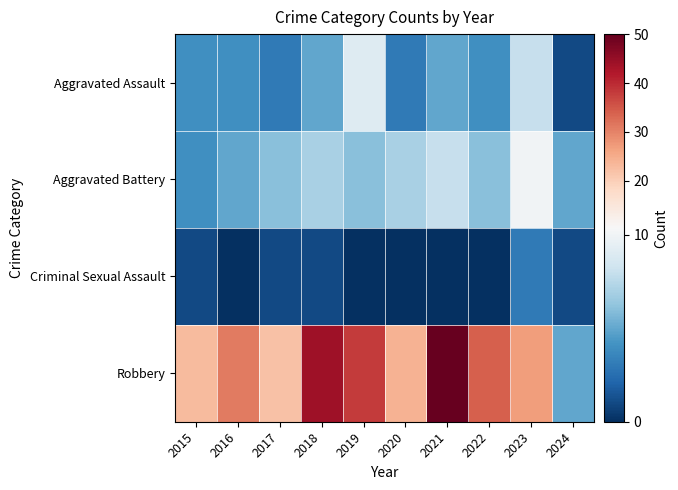

How many data points does each series have?

10